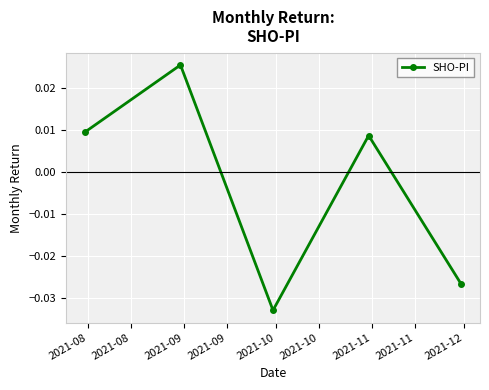

True or false: the data has more than 2 interior local peaks.

False